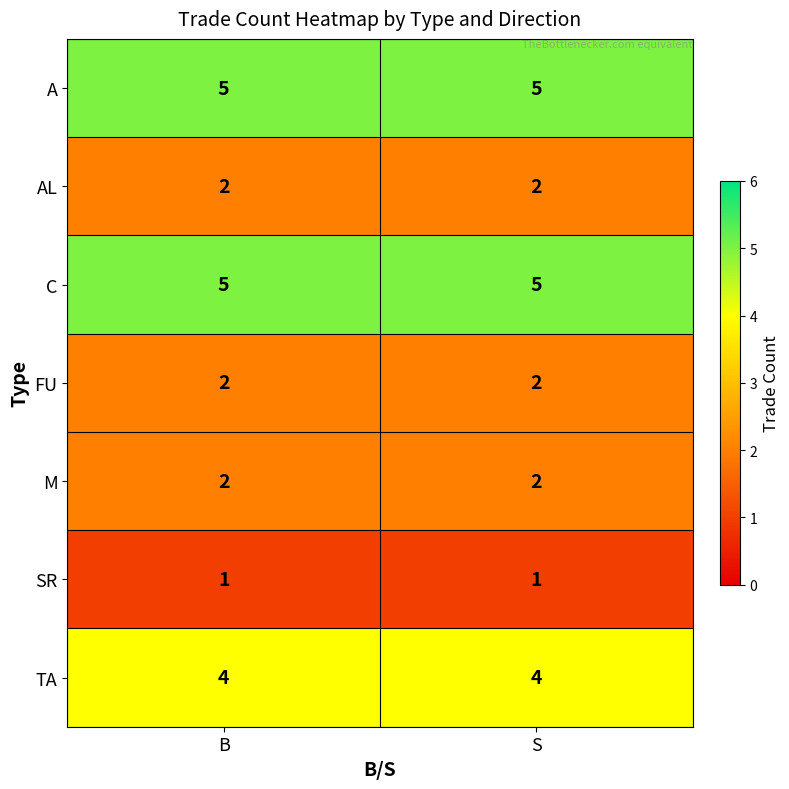

What is the total value across all series at B?

21